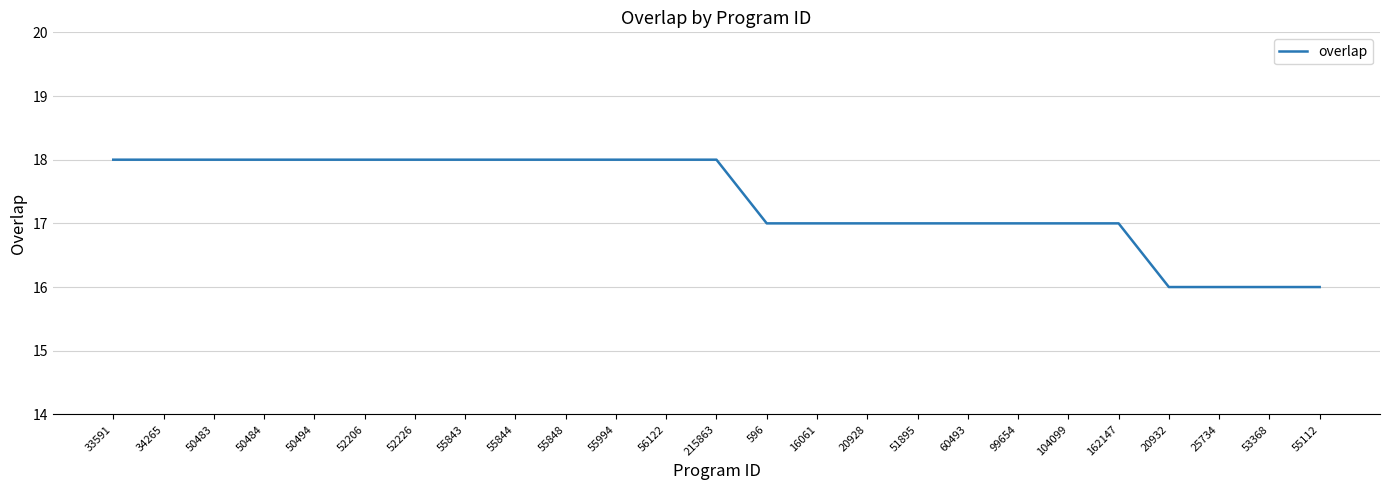

Is it true that the value at 55112 is 16?

True